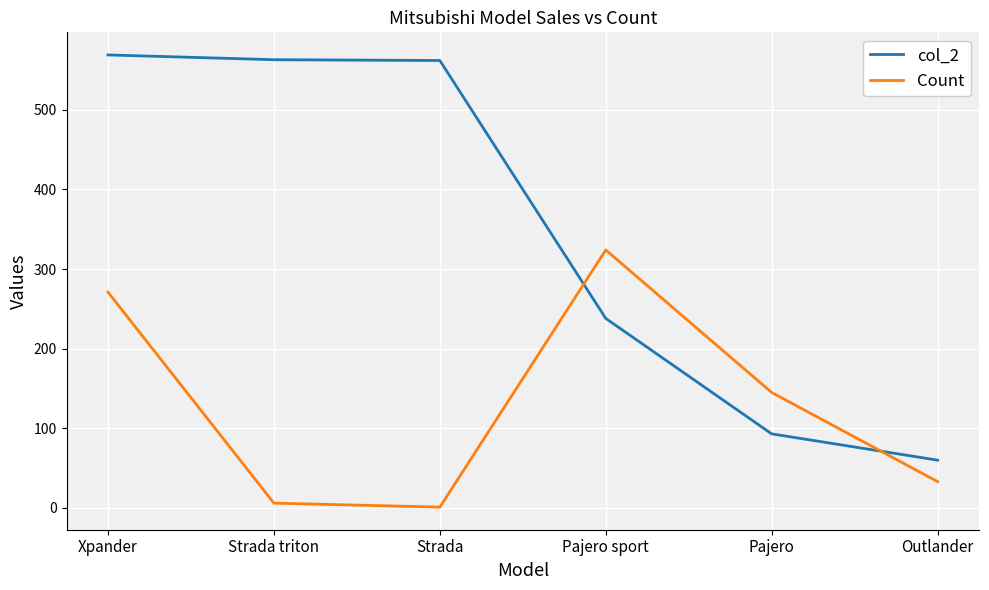

Is the value of col_2 at Pajero sport greater than the value of Count at Xpander?

No